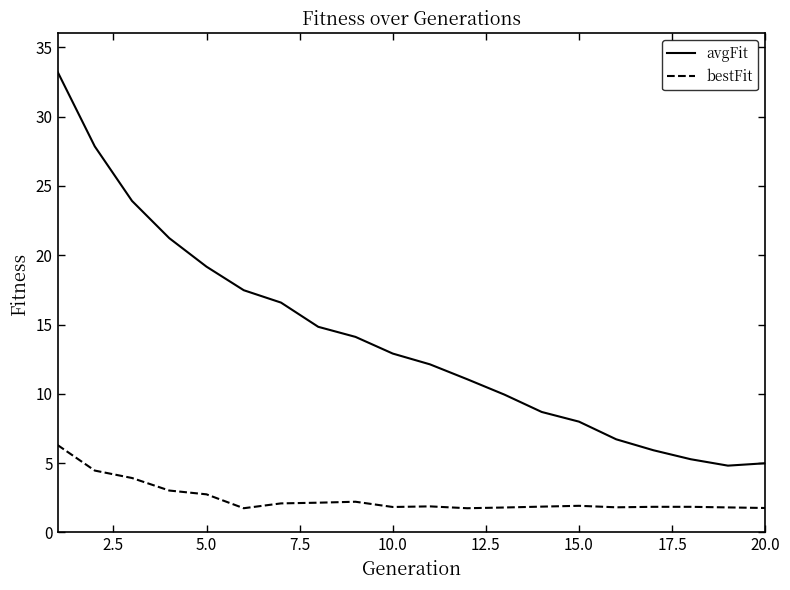

What is the average value of the bestFit series?

2.4